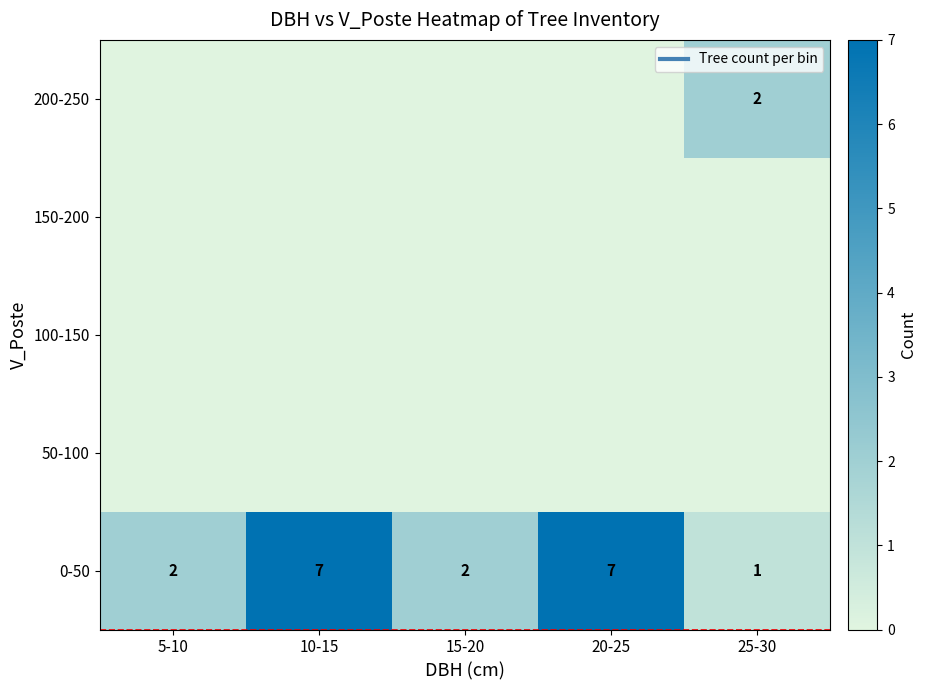

Rank the series at 10-15 from highest to lowest value.

0-50, 50-100, 100-150, 150-200, 200-250